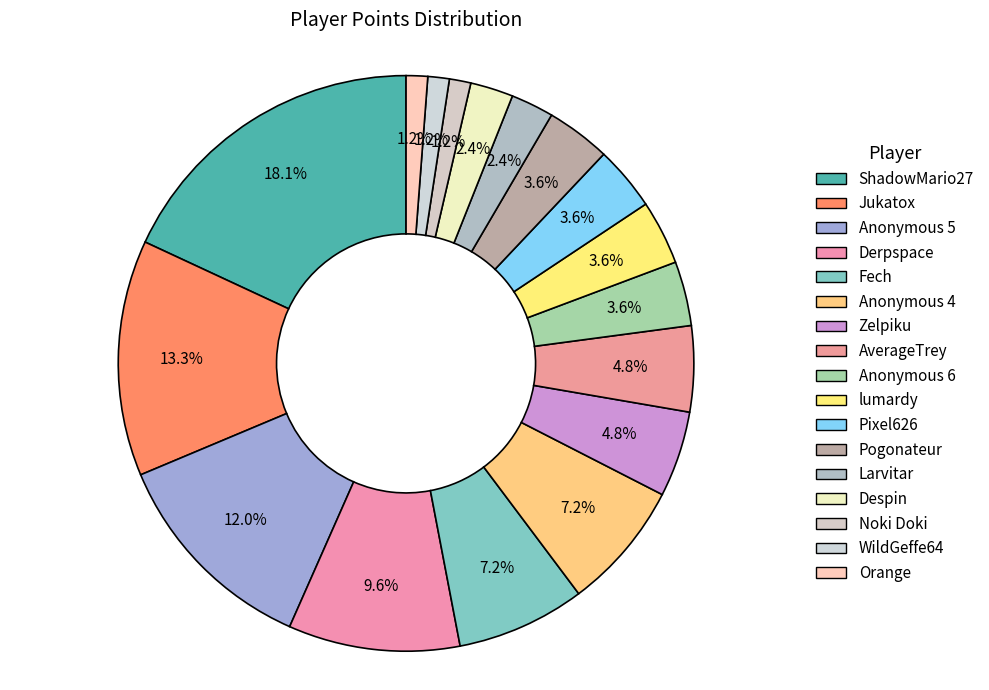

Which has a higher value, Anonymous 5 or Zelpiku?

Anonymous 5